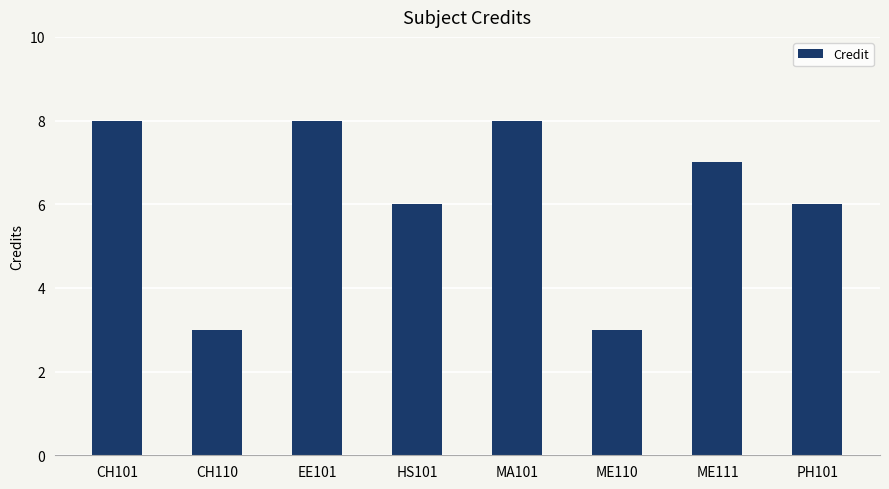

What is the maximum value shown in the chart?

8